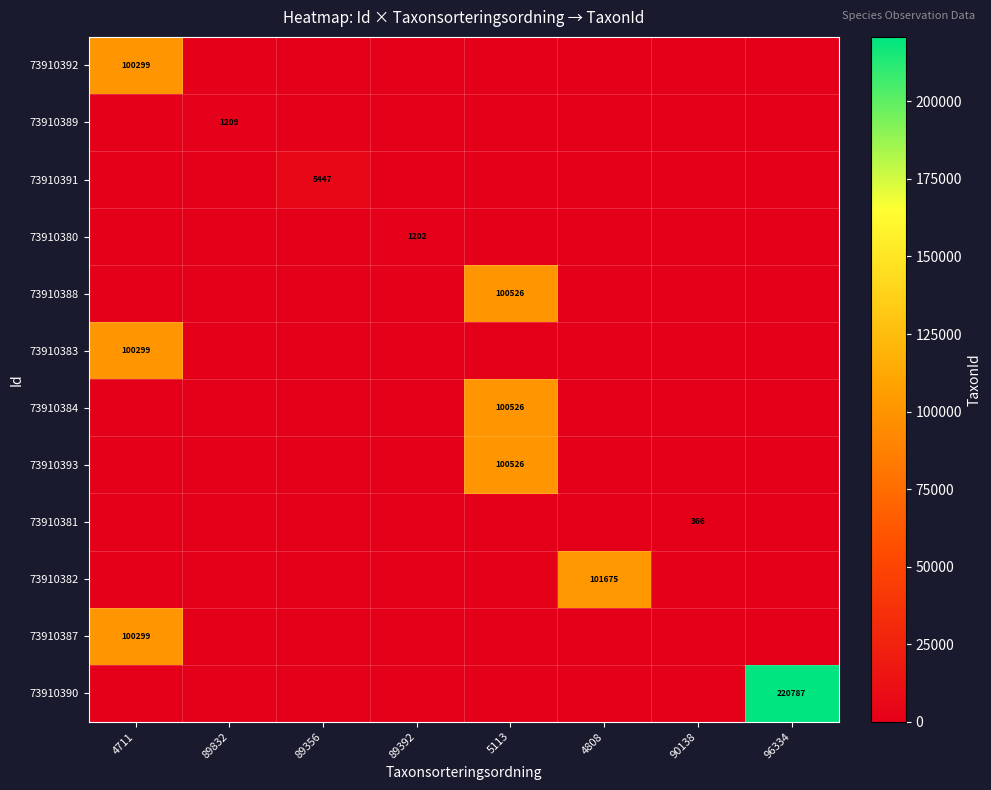

The value of 73910383 at 4711 is 100299. True or false?

True